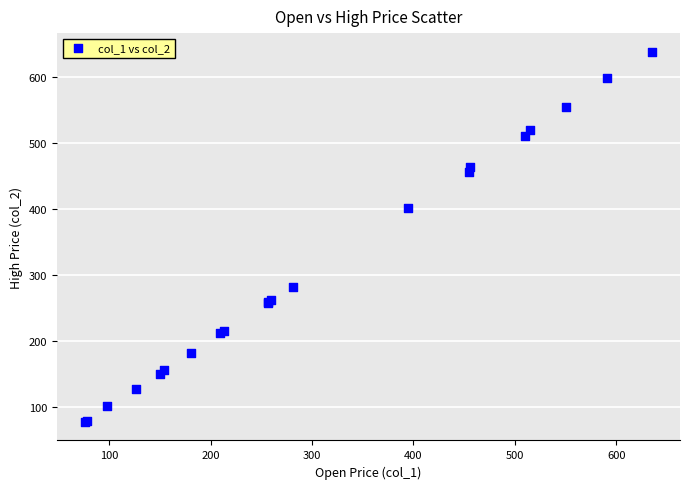

What Y value in the scatter plot is closest to 357?

401.7